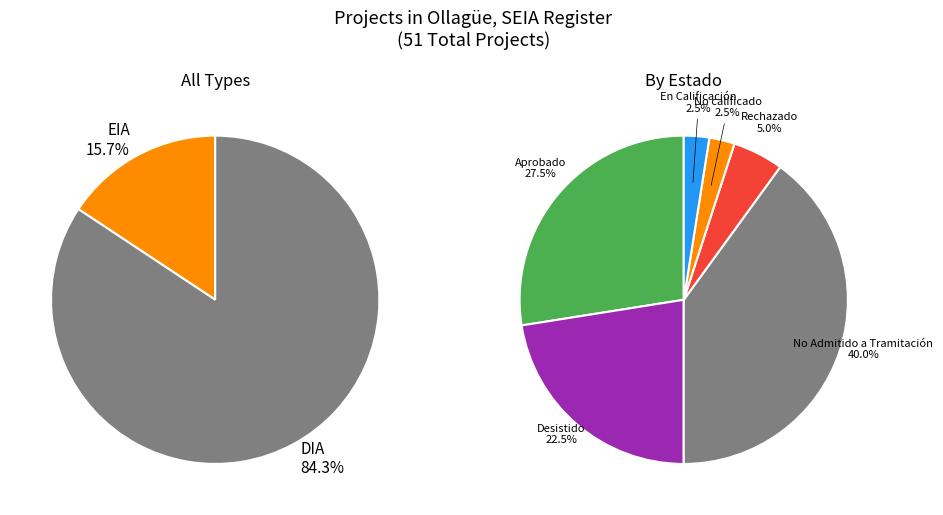

Is there any slice that represents more than half of the pie?

Yes